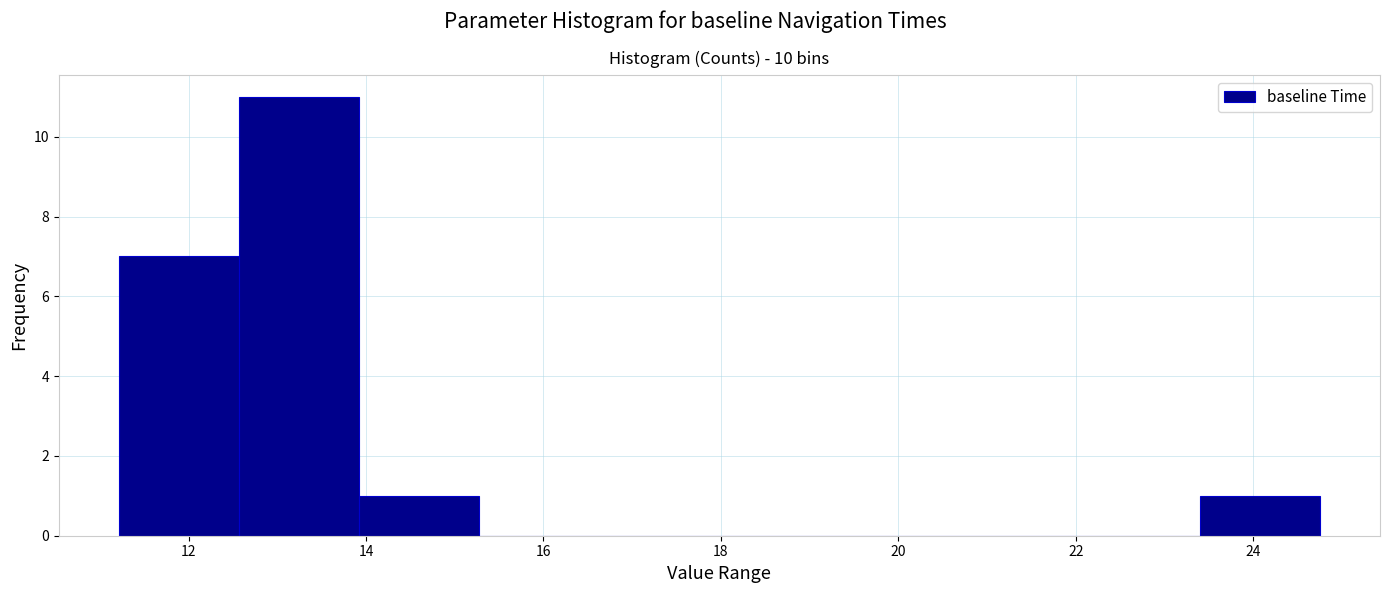

Which range on the x-axis has the tallest bar?

12.6 to 14.0